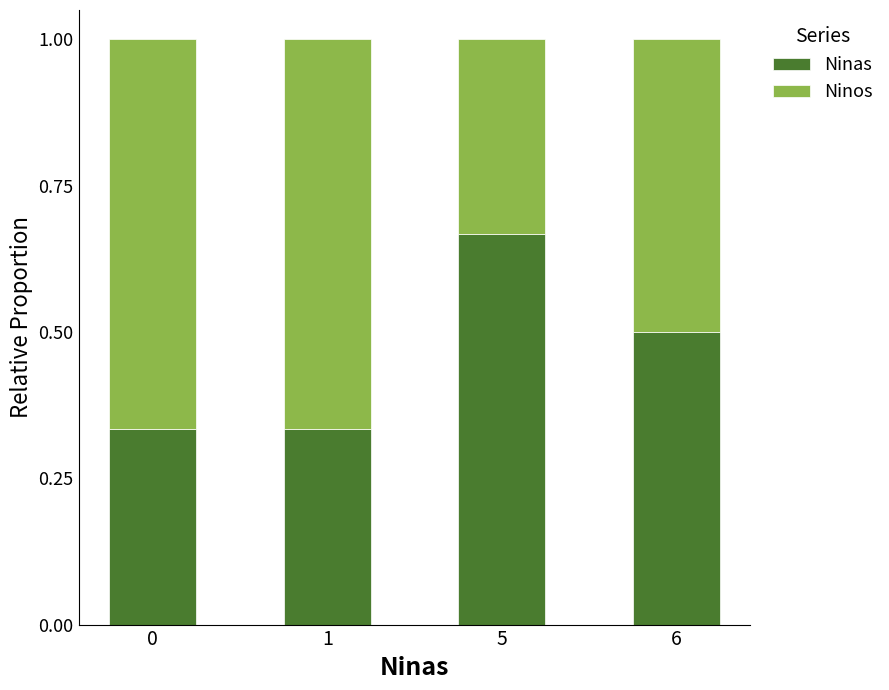

The Ninas series shows 1.0 at 5. True or false?

False